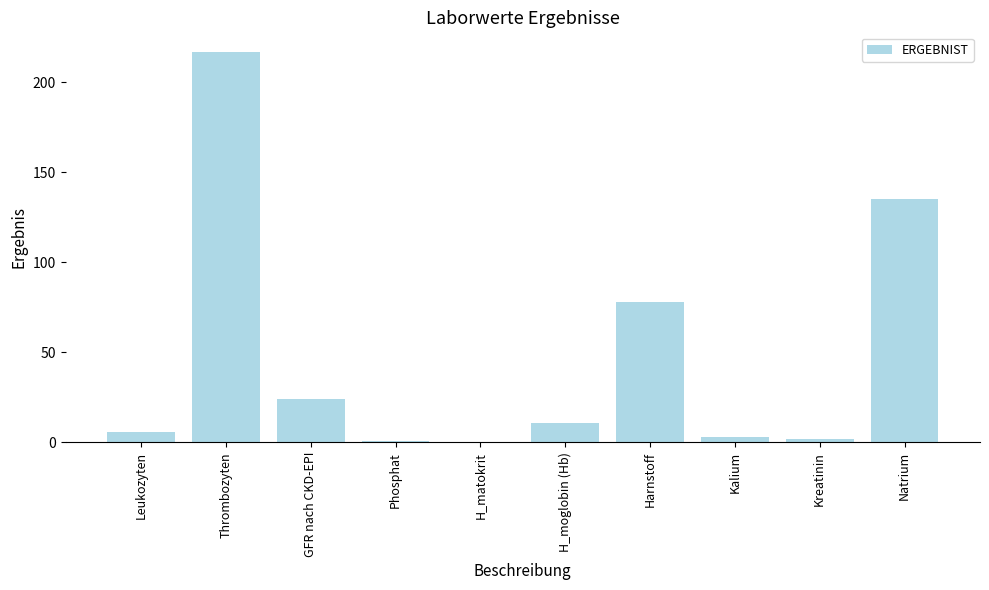

What is the sum of the values at H_matokrit and Thrombozyten?

217